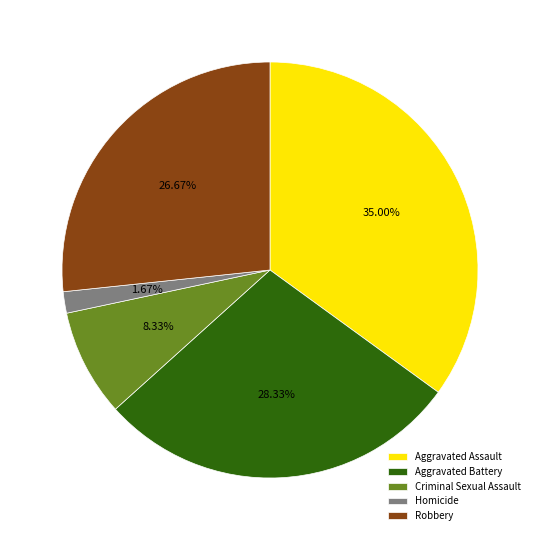

Rank the categories by value from highest to lowest.

Aggravated Assault, Aggravated Battery, Robbery, Criminal Sexual Assault, Homicide